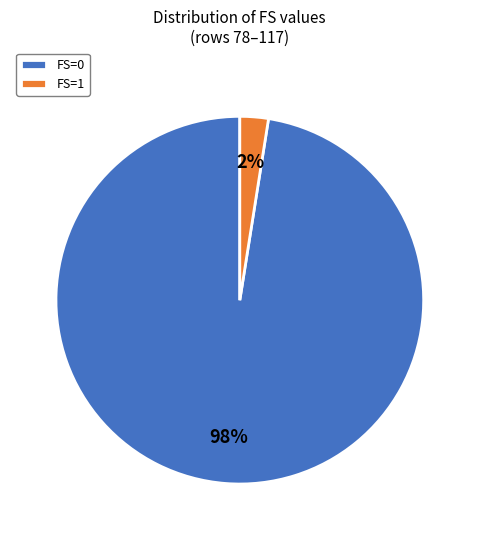

The FS=1 slice represents 2% of the pie. True or false?

True